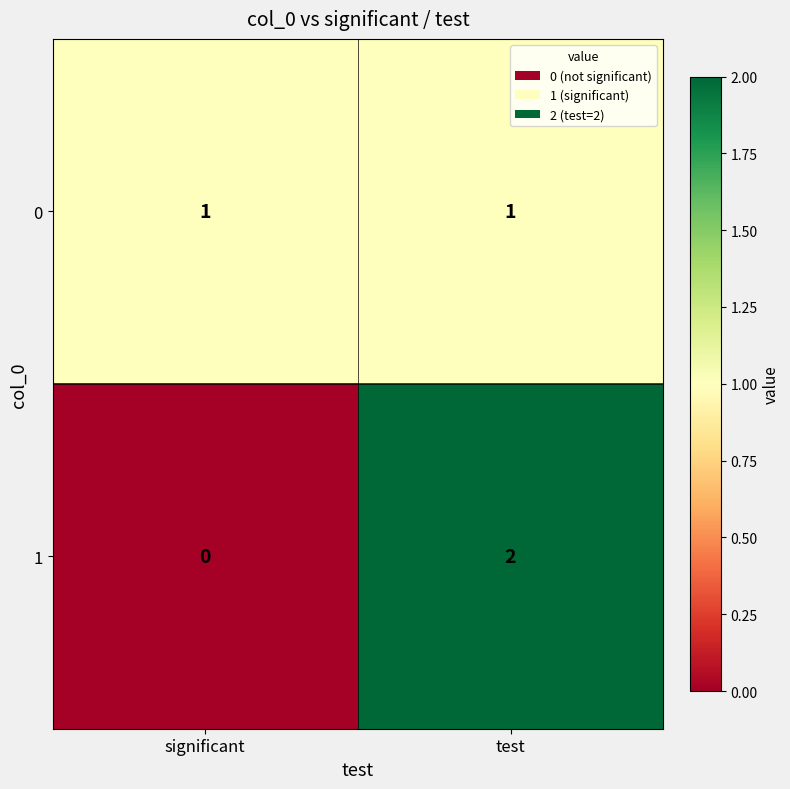

Reading left to right, extract all data points from this chart.

0: significant=1	test=1
1: significant=0	test=2